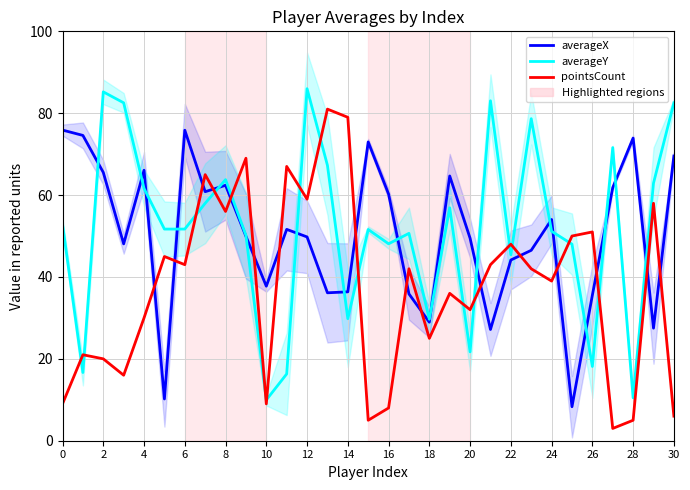

At how many categories does at least one series exceed 5?

31